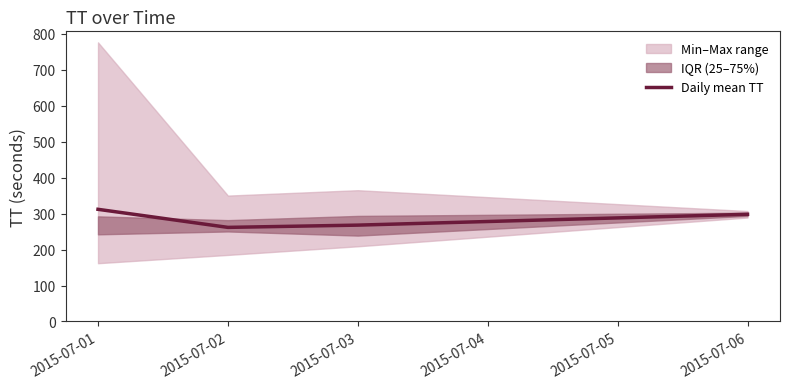

What is the minimum value shown in the chart?

261.6